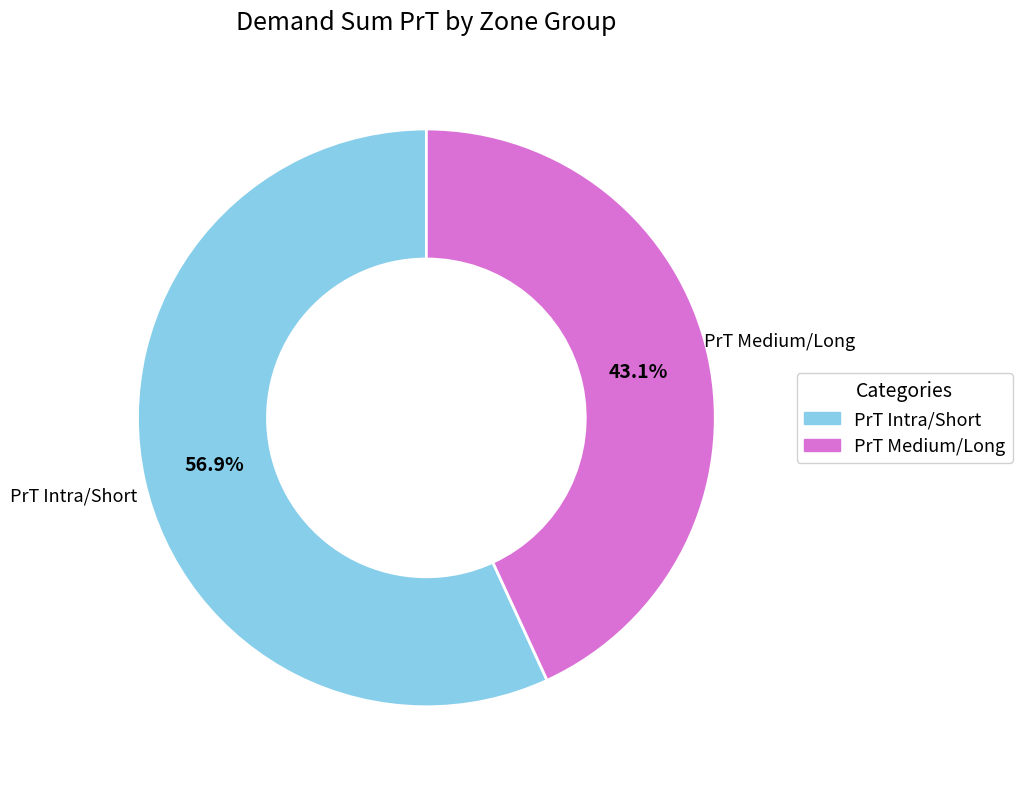

Does any single category account for the majority?

Yes